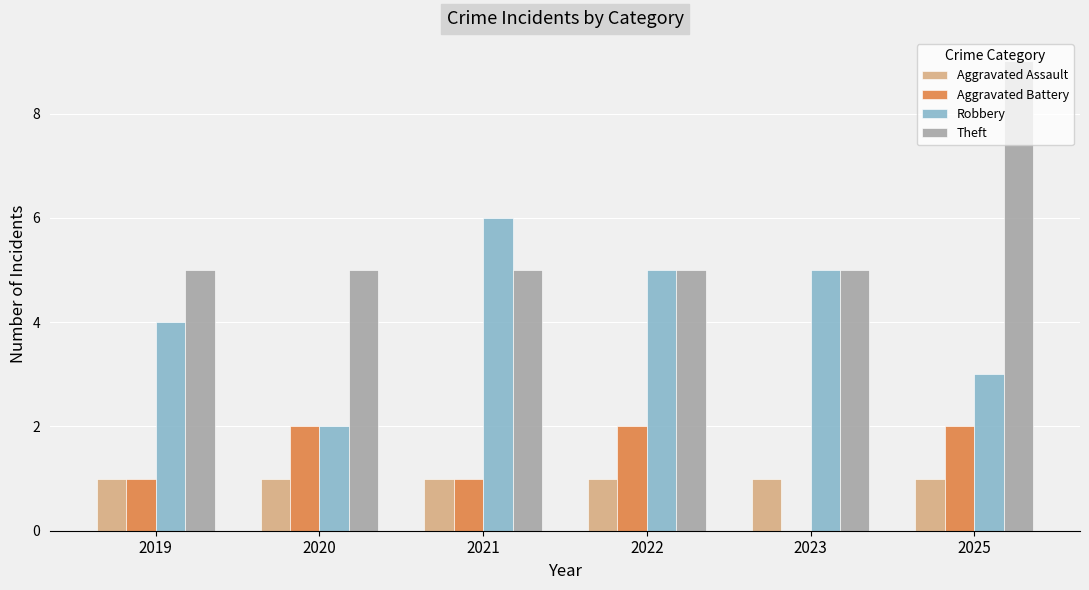

Which series has the largest total across all categories?

Theft